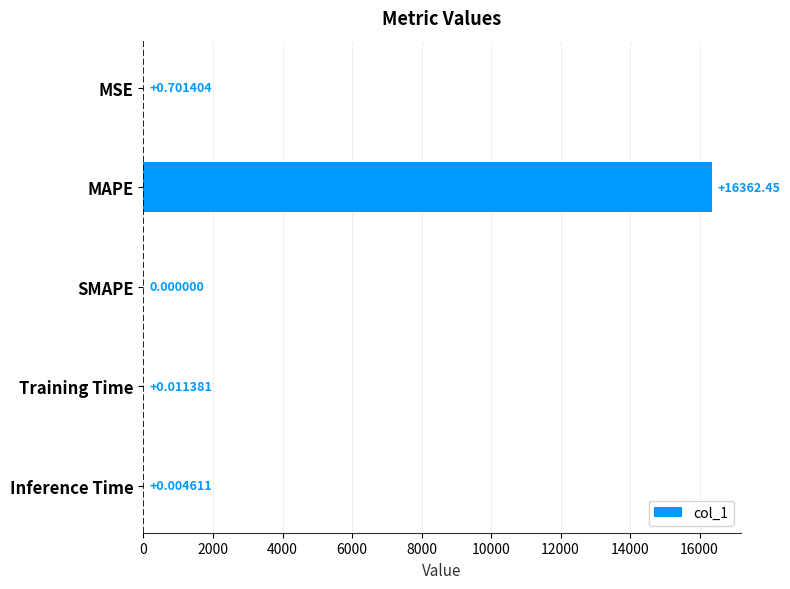

Are the bars grouped side by side (vs. stacked)?

No